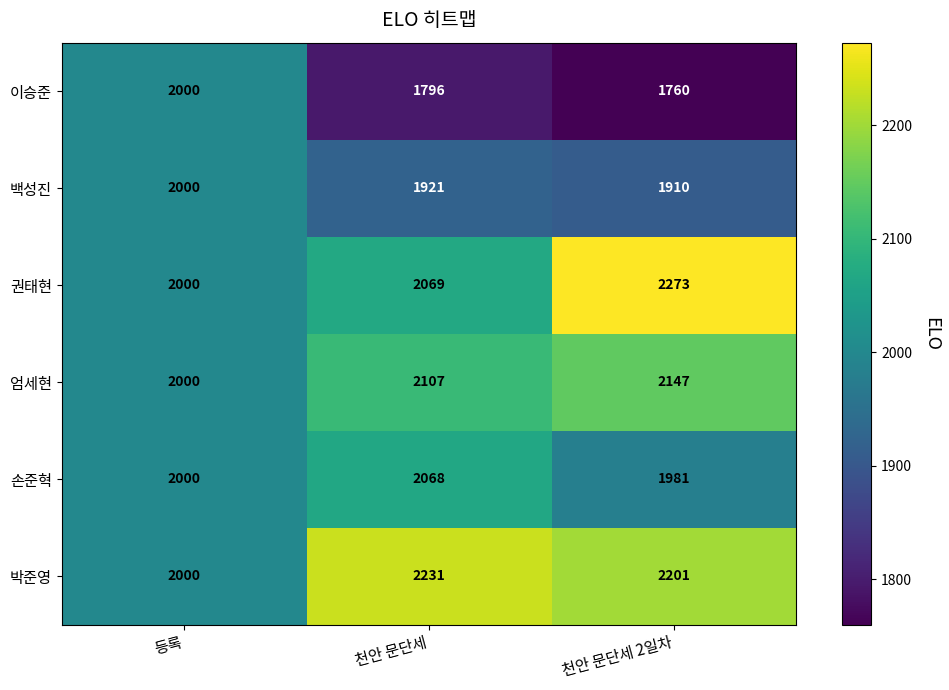

What is the difference between the 권태현 values at 등록 and 천안 문단세 2일차?

273